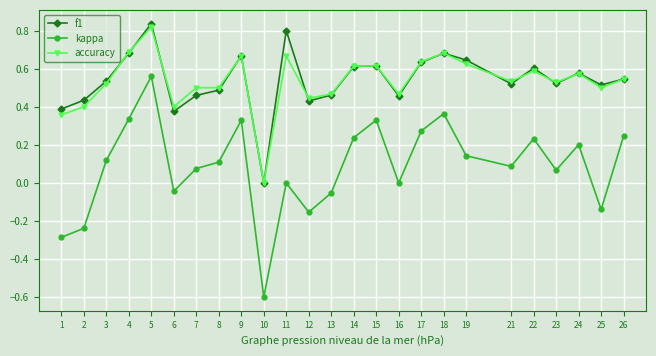

At which category is the sum across all series the highest?

5